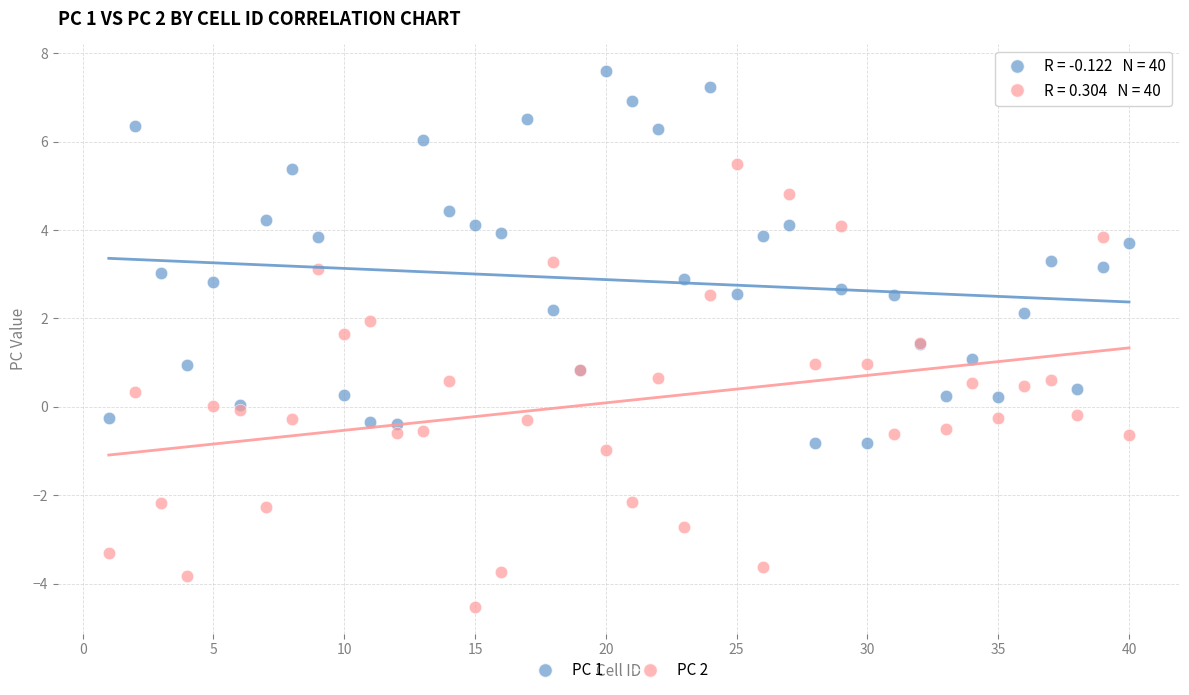

Which series has the widest spread of Y values?

PC 2